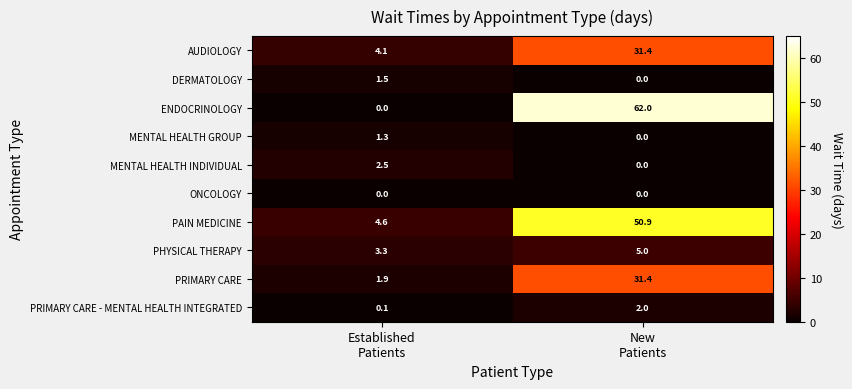

Reading right to left, list all the values displayed in this chart.

AUDIOLOGY: 31.4	4.1
DERMATOLOGY: 0.0	1.5
ENDOCRINOLOGY: 62.0	0.0
MENTAL HEALTH GROUP: 0.0	1.3
MENTAL HEALTH INDIVIDUAL: 0.0	2.5
ONCOLOGY: 0.0	0.0
PAIN MEDICINE: 50.9	4.6
PHYSICAL THERAPY: 5.0	3.3
PRIMARY CARE: 31.4	1.9
PRIMARY CARE - MENTAL HEALTH INTEGRATED: 2.0	0.1